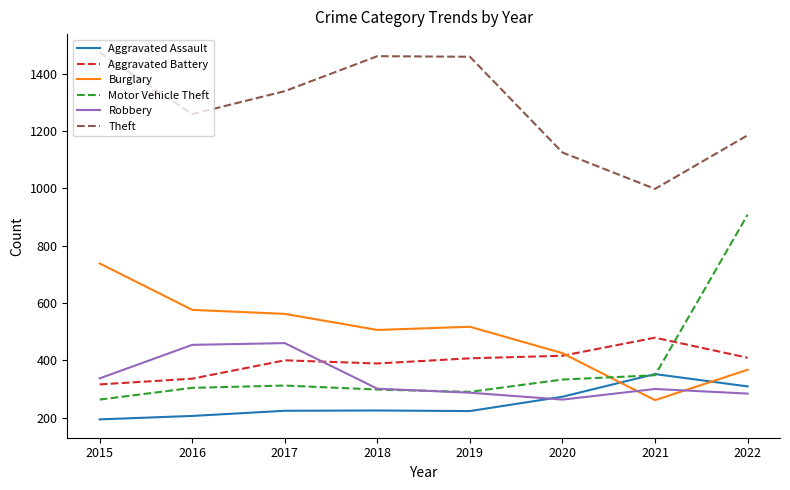

Between 2017 and 2020, which series saw the biggest shift?

Theft